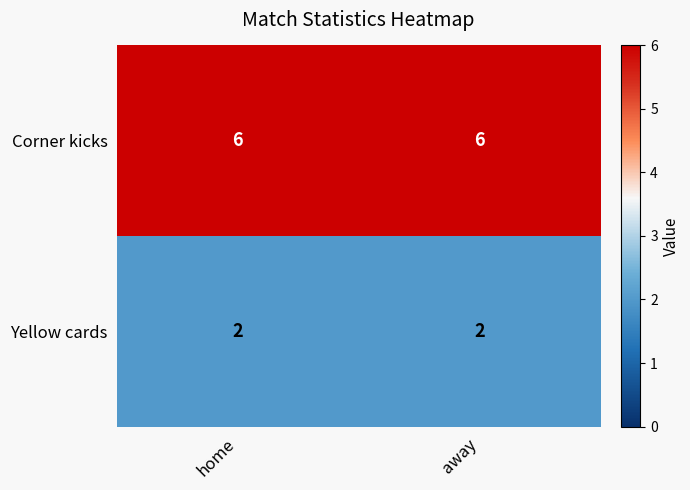

List the series in order of their overall mean, lowest first.

Yellow cards, Corner kicks